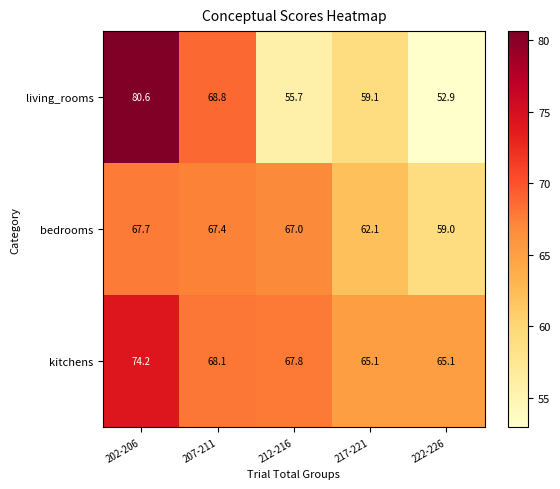

Reading left to right, extract all data points from this chart.

living_rooms: 202-206=80.6	207-211=68.8	212-216=55.7	217-221=59.1	222-226=52.9
bedrooms: 202-206=67.7	207-211=67.4	212-216=67.0	217-221=62.1	222-226=59.0
kitchens: 202-206=74.2	207-211=68.1	212-216=67.8	217-221=65.1	222-226=65.1